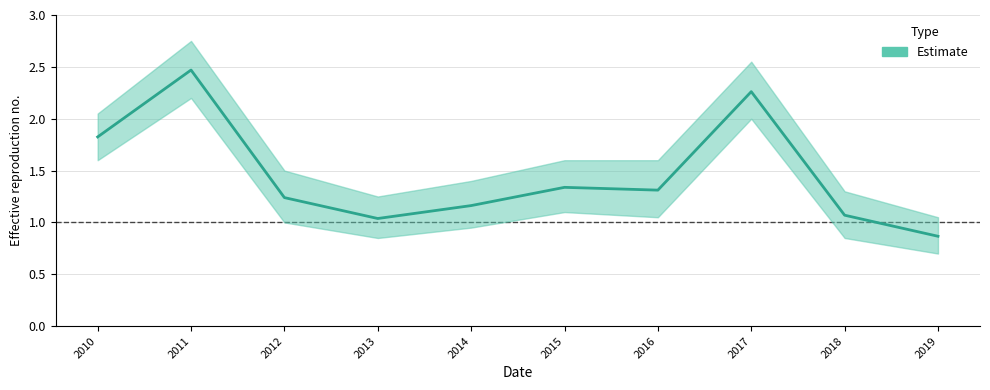

What is the average value?

1.5